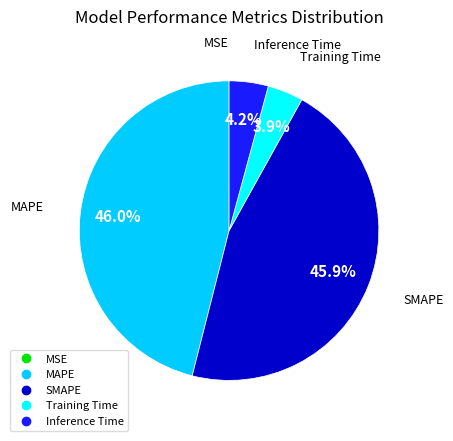

True or false: MAPE accounts for 41% of the total.

False